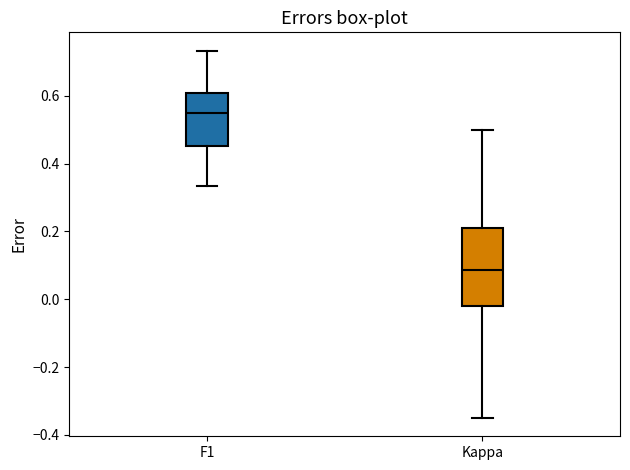

Which box is the tallest, from its lower edge to its upper edge?

Kappa